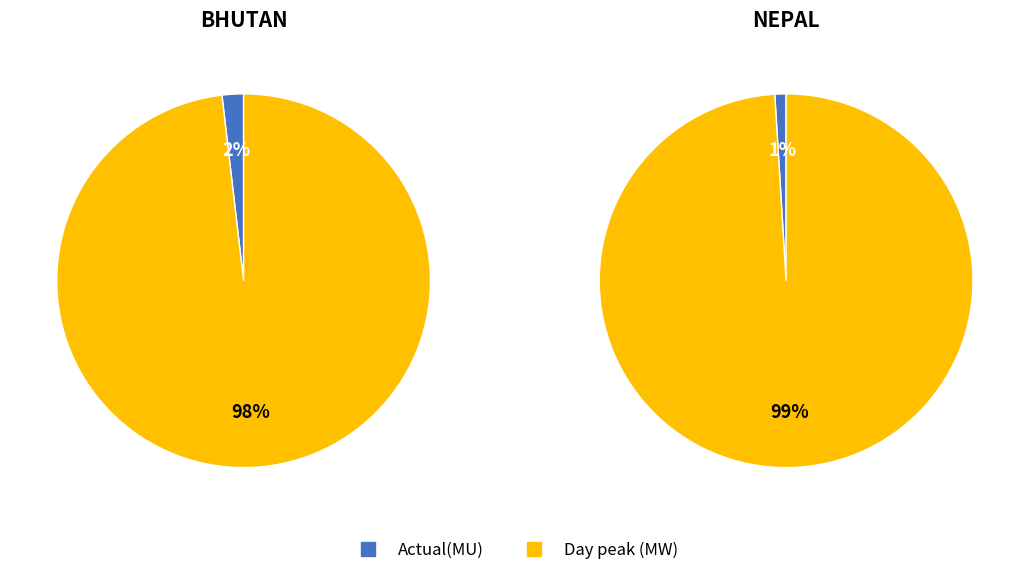

Combined, what portion of the pie is Actual(MU) and Day peak (MW)?

100.0%